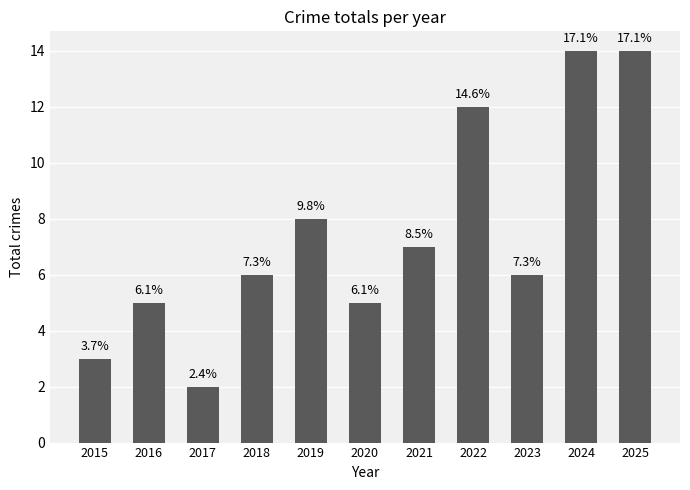

Does the chart contain any negative values?

No